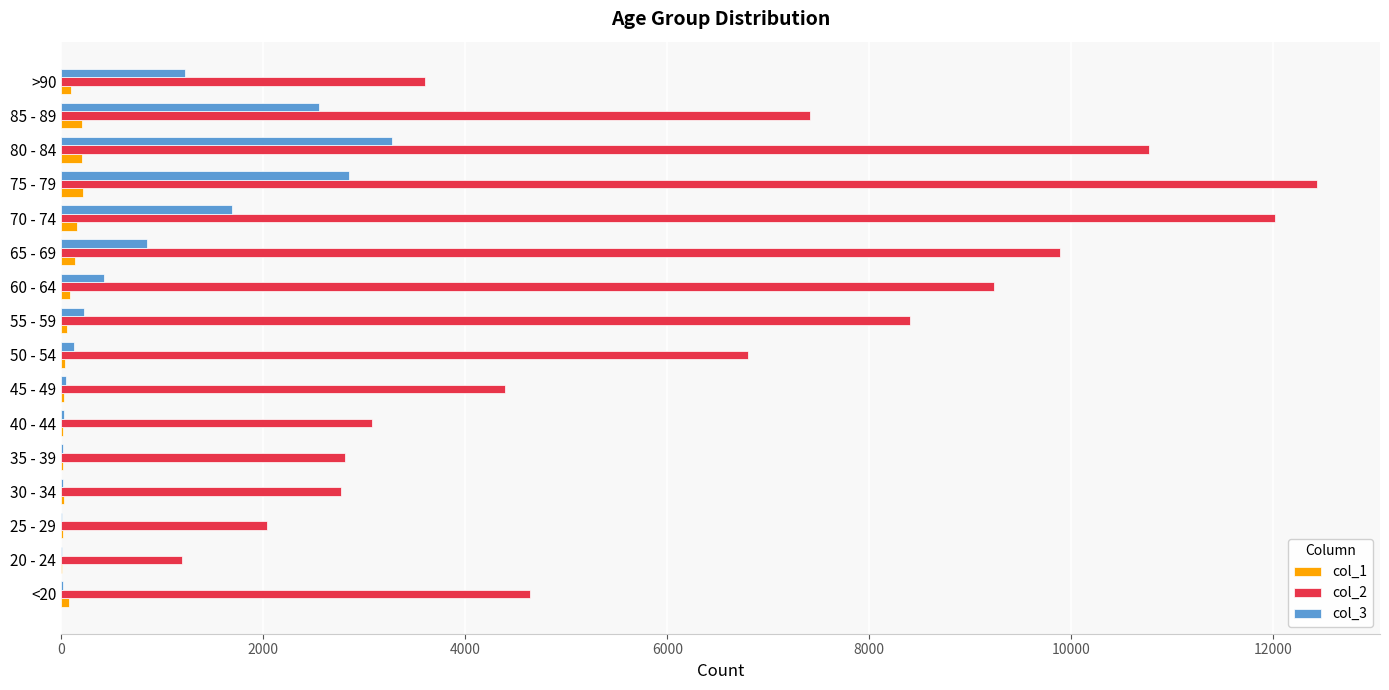

Is the value of col_2 at 65 - 69 greater than the value of col_1 at 60 - 64?

Yes